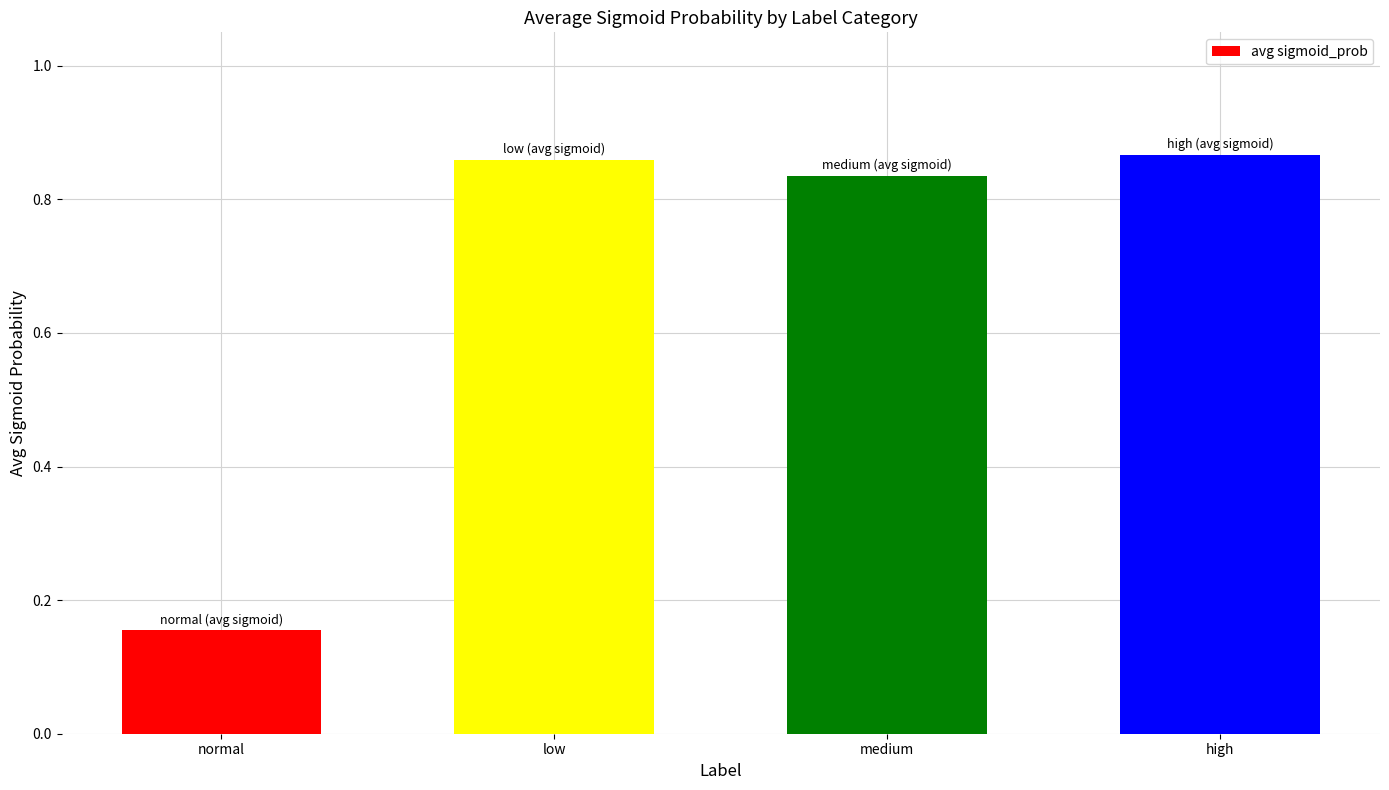

True or false: the data shows 1.2 at medium.

False